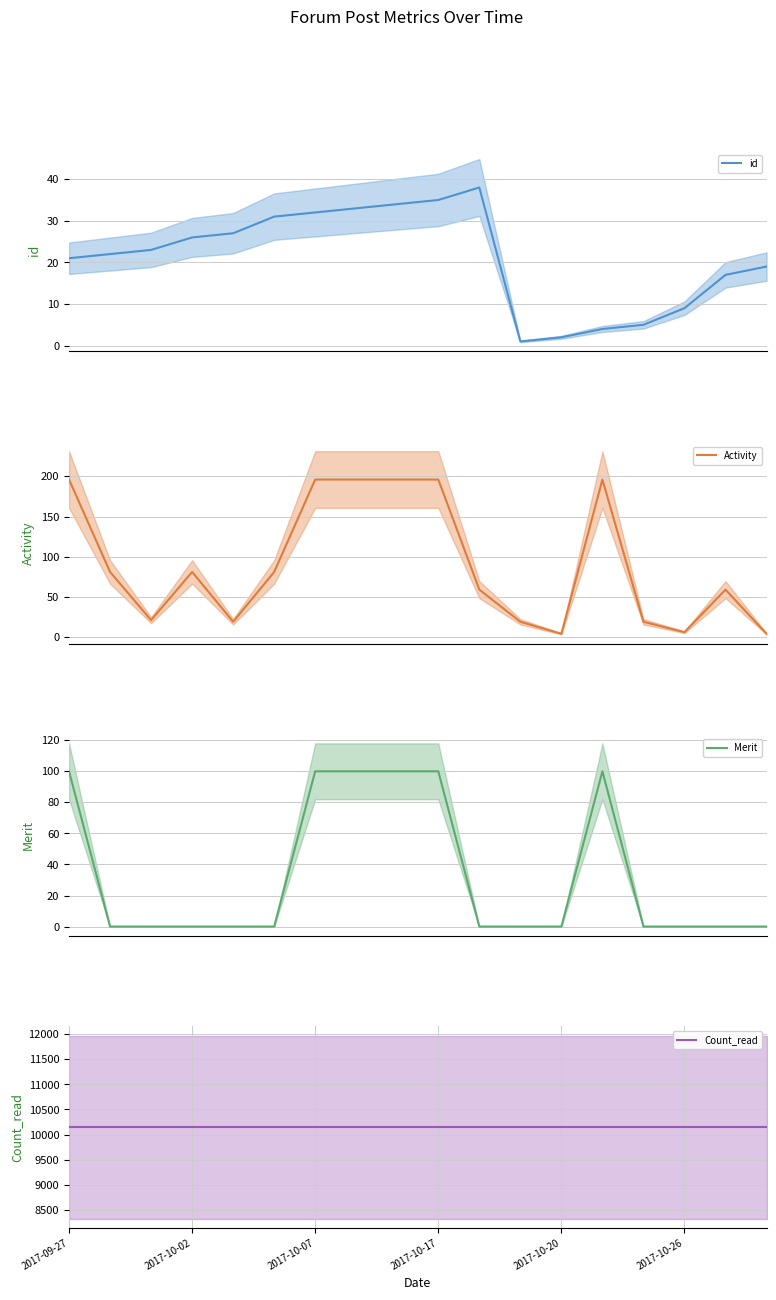

At which category does Activity reach its first local peak?

2017-10-02